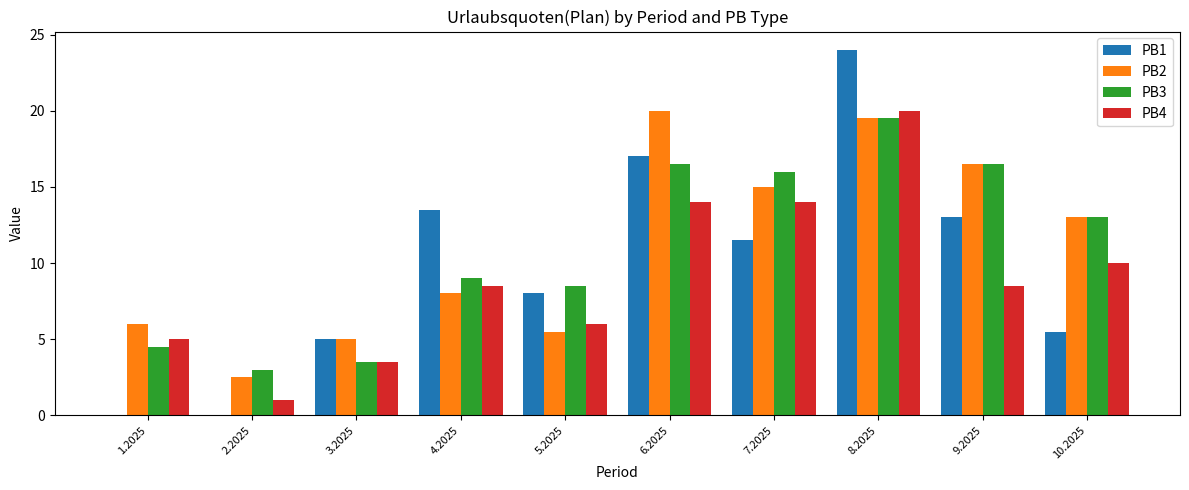

What is the highest value of the PB2 series?

20.0